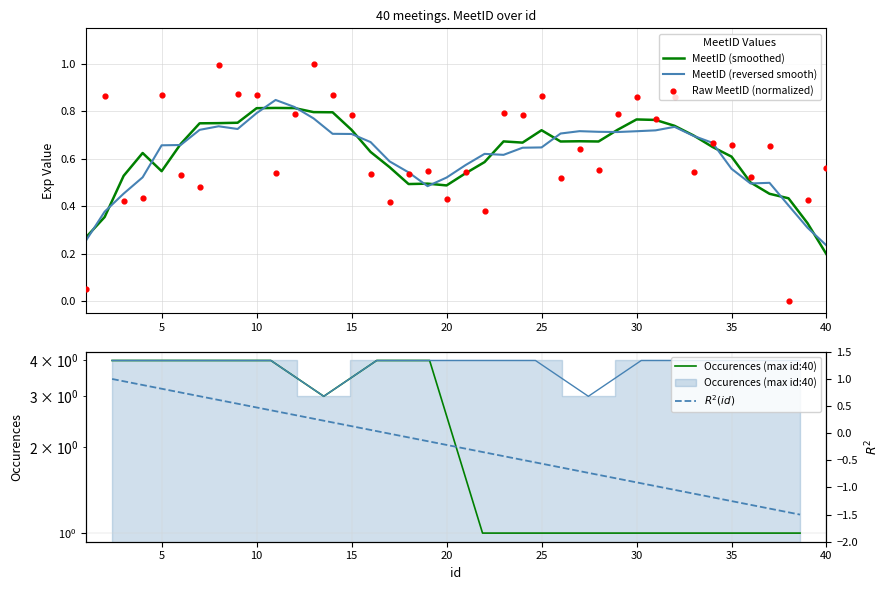

Which has a higher value, 40 or 22?

40